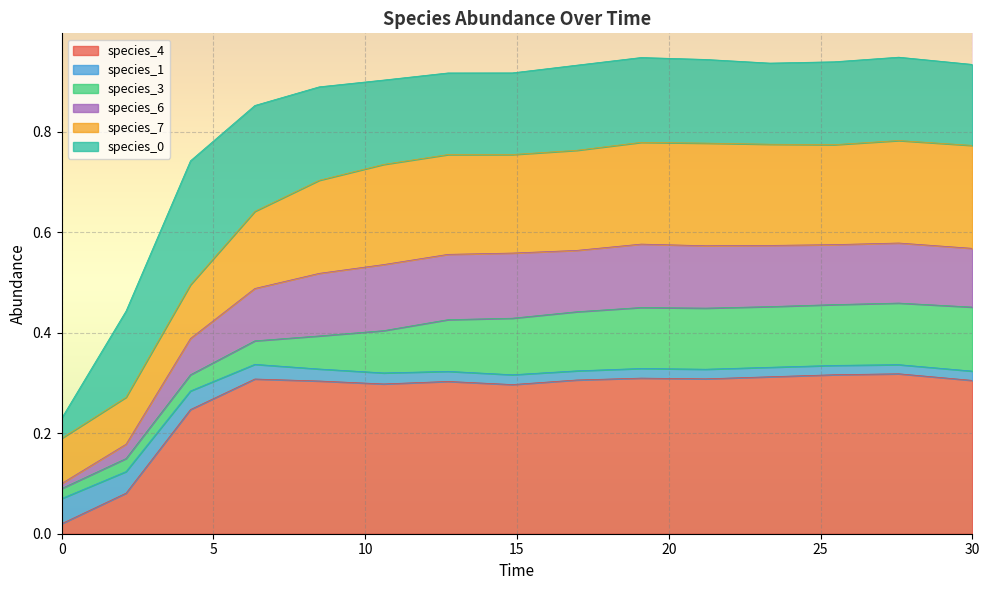

At which category is the sum across all series the highest?

27.575757575757574